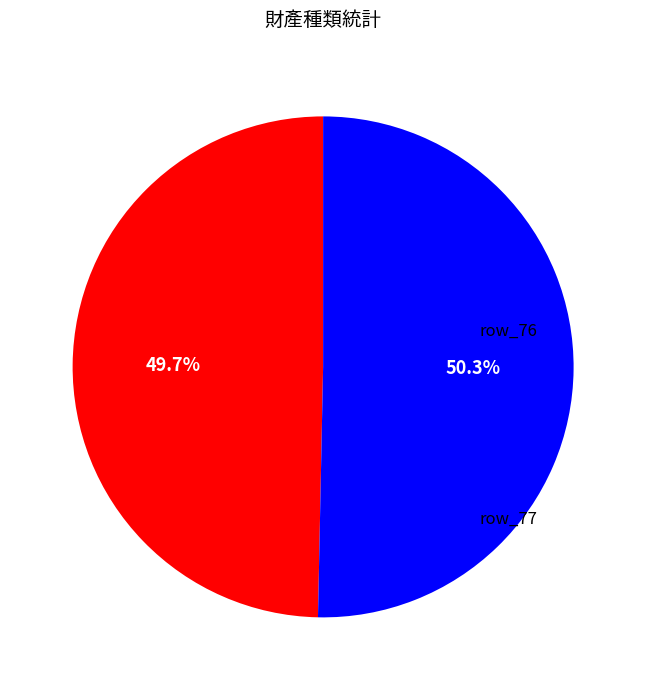

Is there any slice that represents more than half of the pie?

Yes